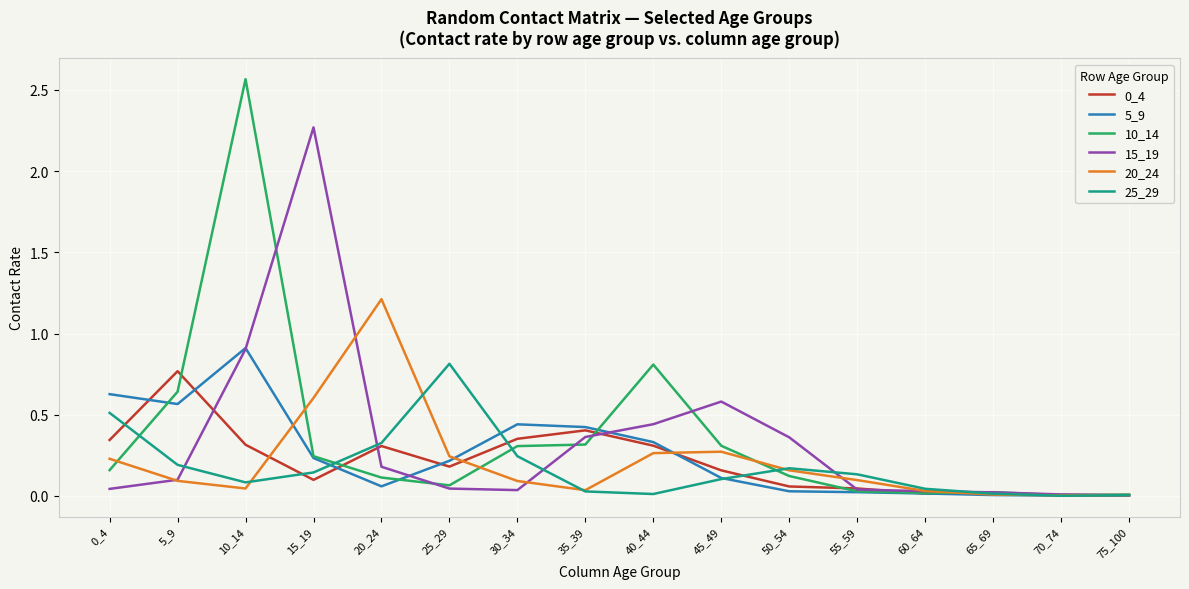

At how many categories does at least one series exceed 1?

3